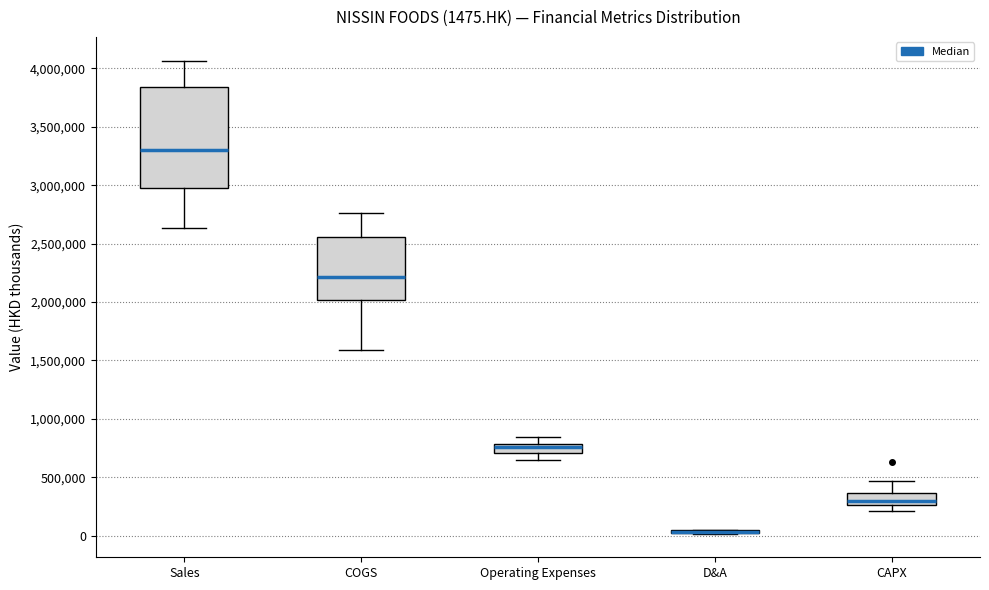

Which box is the tallest, from its lower edge to its upper edge?

Sales